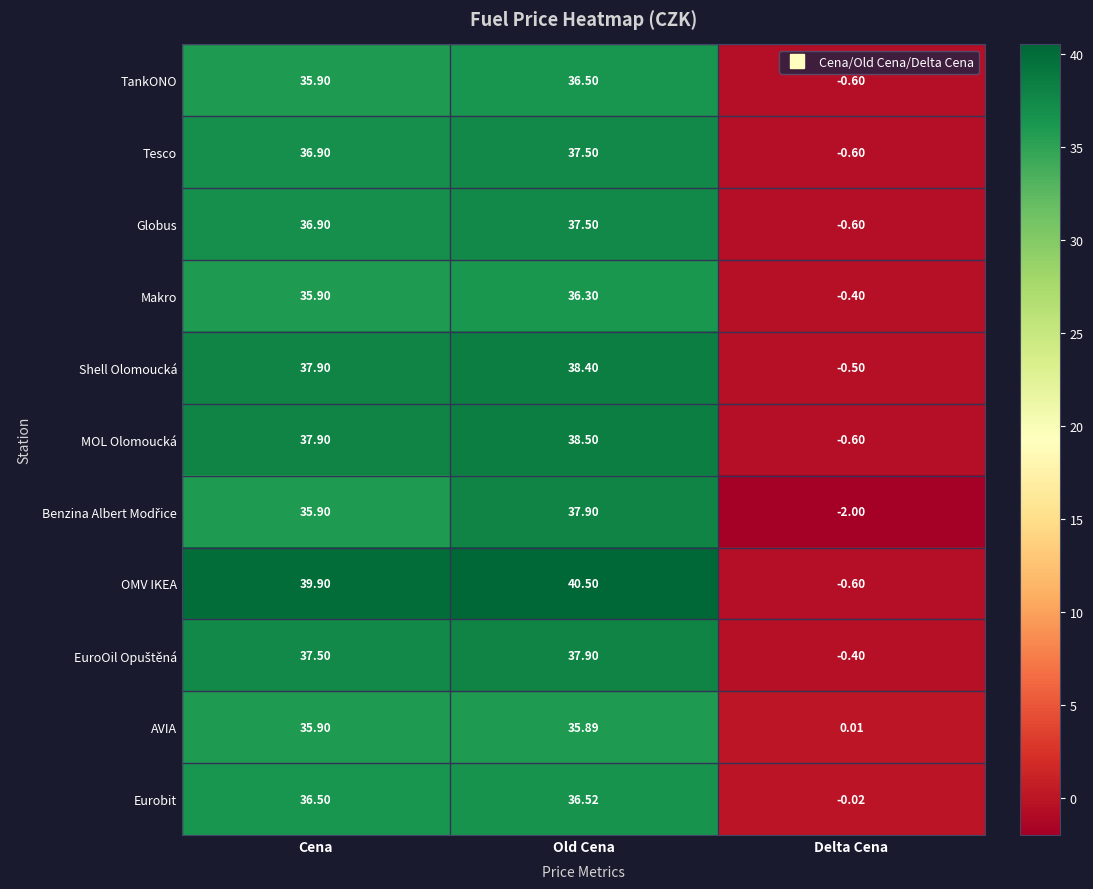

How many data points in TankONO are less than 35?

1